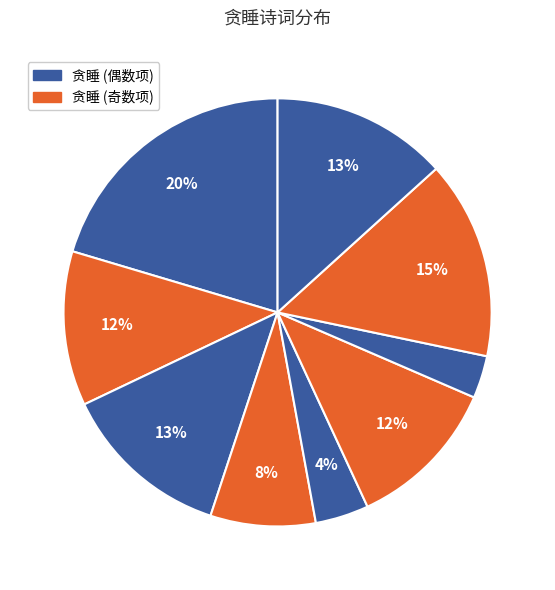

How many segments does this pie chart have?

9